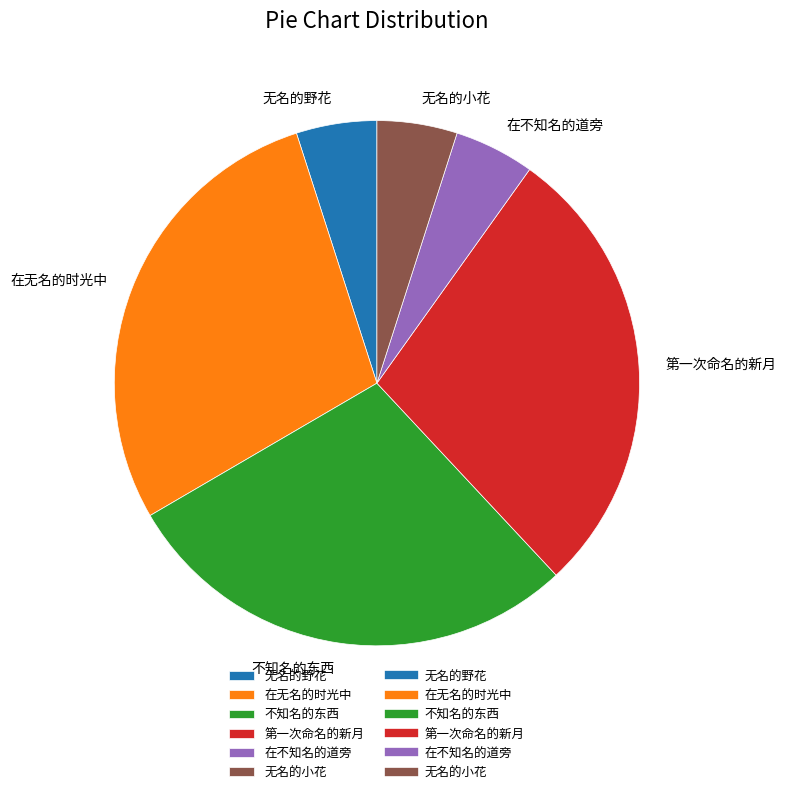

Combined, do 在不知名的道旁 and 第一次命名的新月 account for over 50%?

No